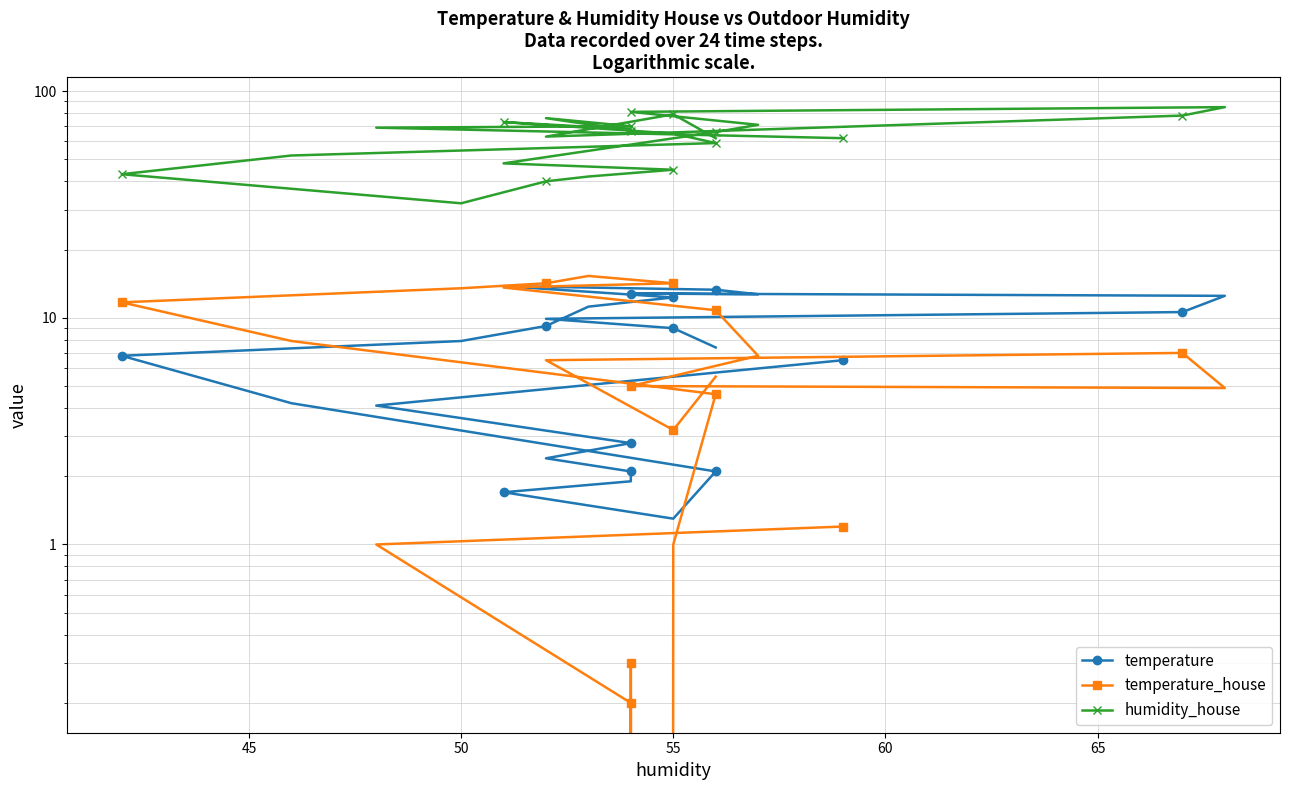

Count the number of categories in the chart.

24